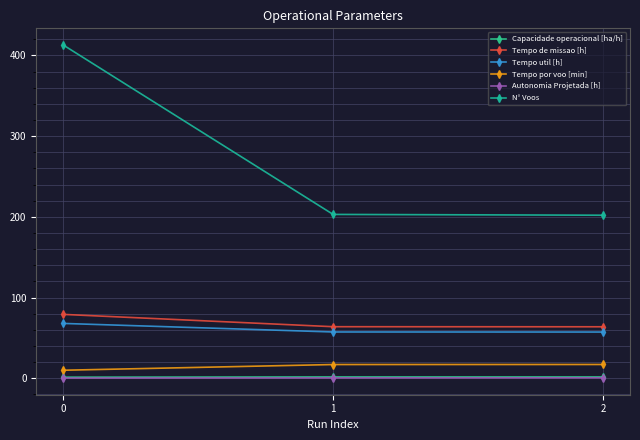

Does the chart have visible grid lines?

Yes